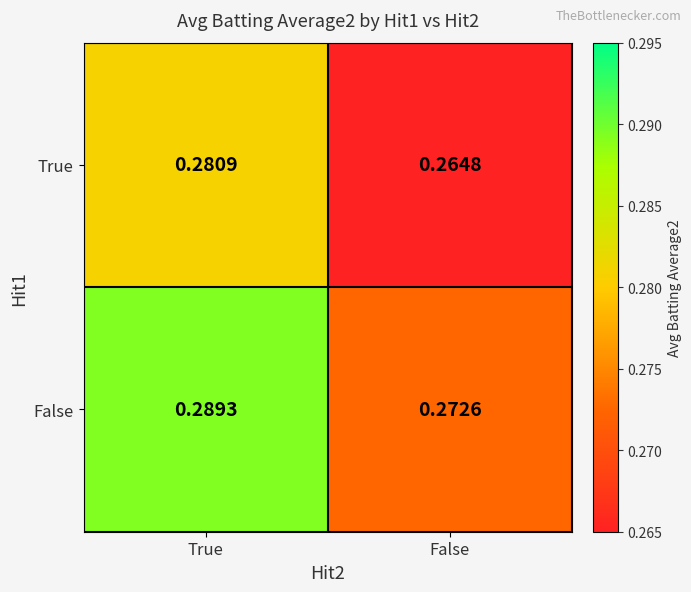

At which label does False reach its peak?

True